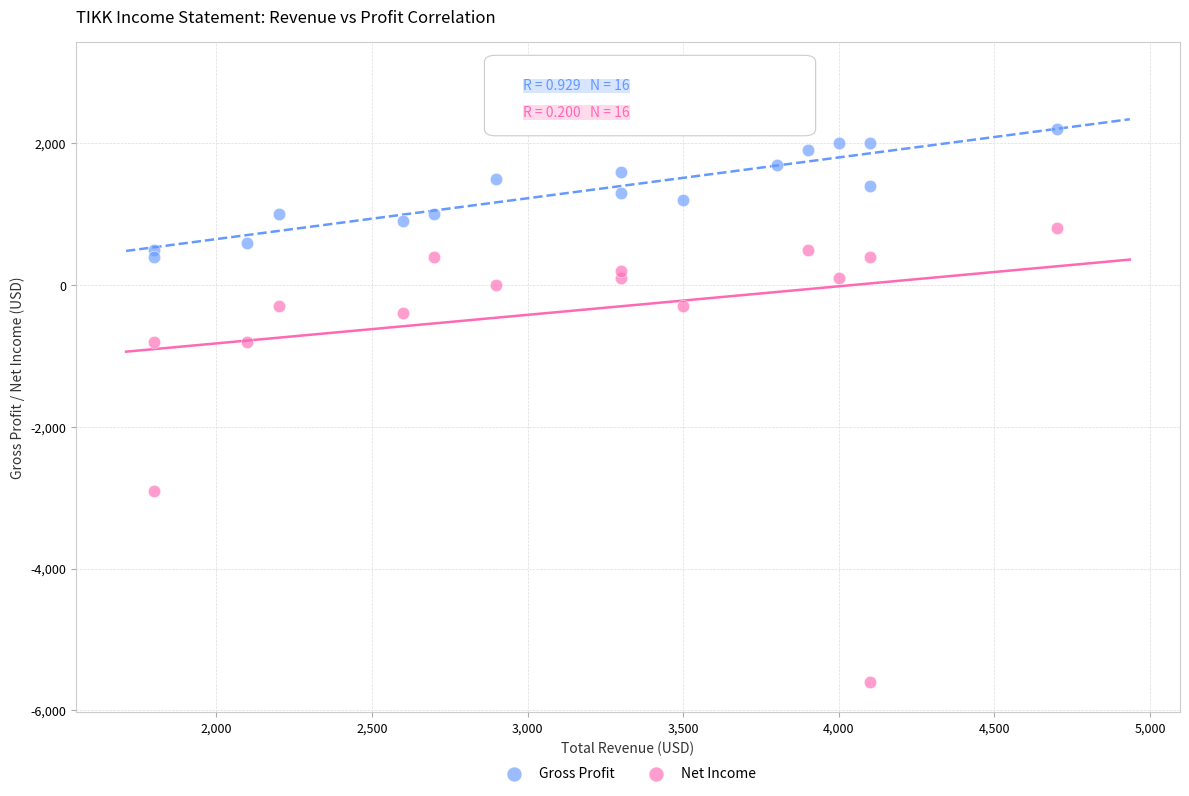

Which series has the largest Y range (max minus min)?

Net Income